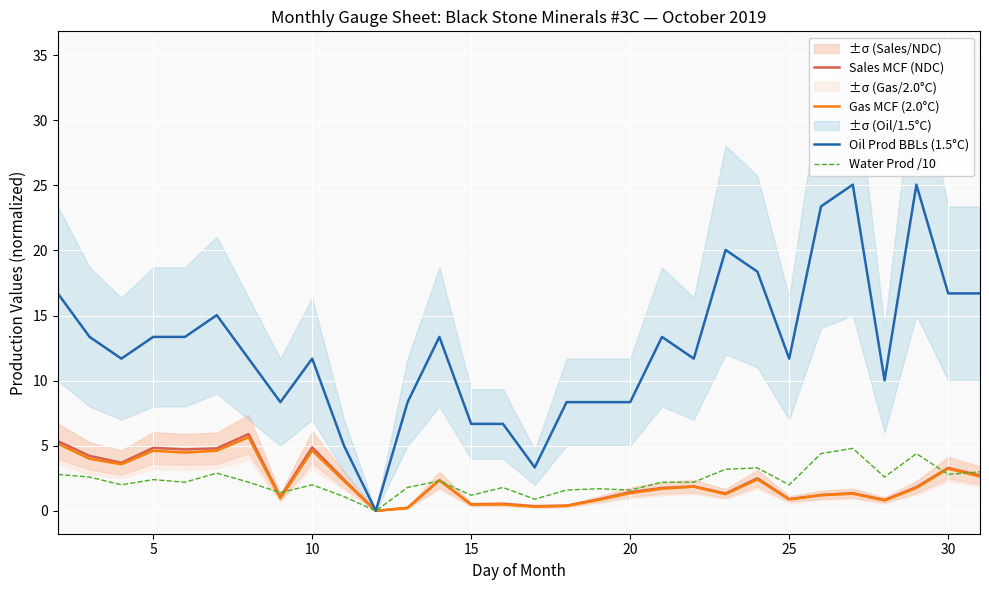

True or false: Sales MCF (NDC) and Water Prod /10 intersect in this chart.

True